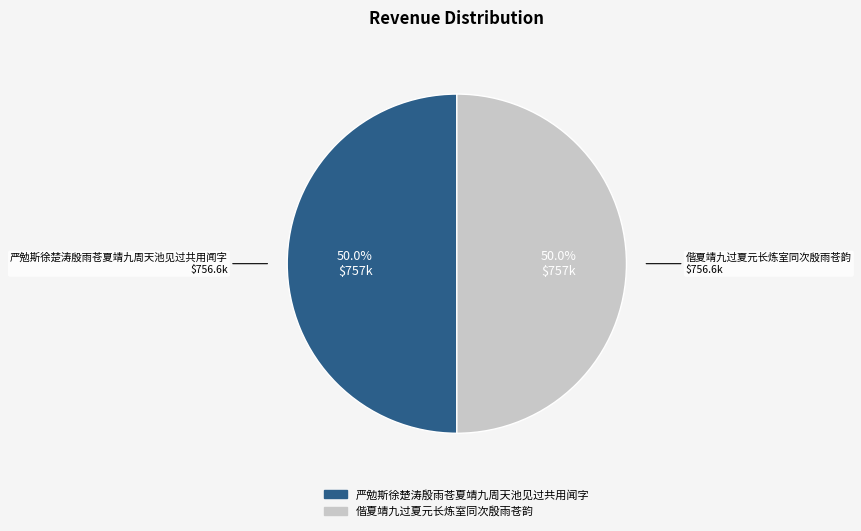

What is the ratio of the value at 严勉斯徐楚涛殷雨苍夏靖九周天池见过共用闻字 to the value at 偕夏靖九过夏元长炼室同次殷雨苍韵?

1.0